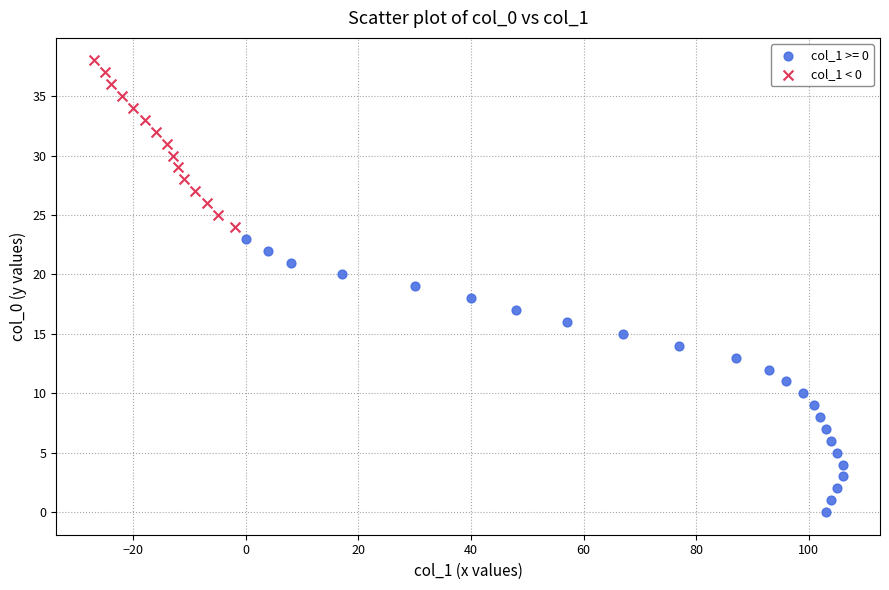

Which series has the widest spread of Y values?

col_1 >= 0